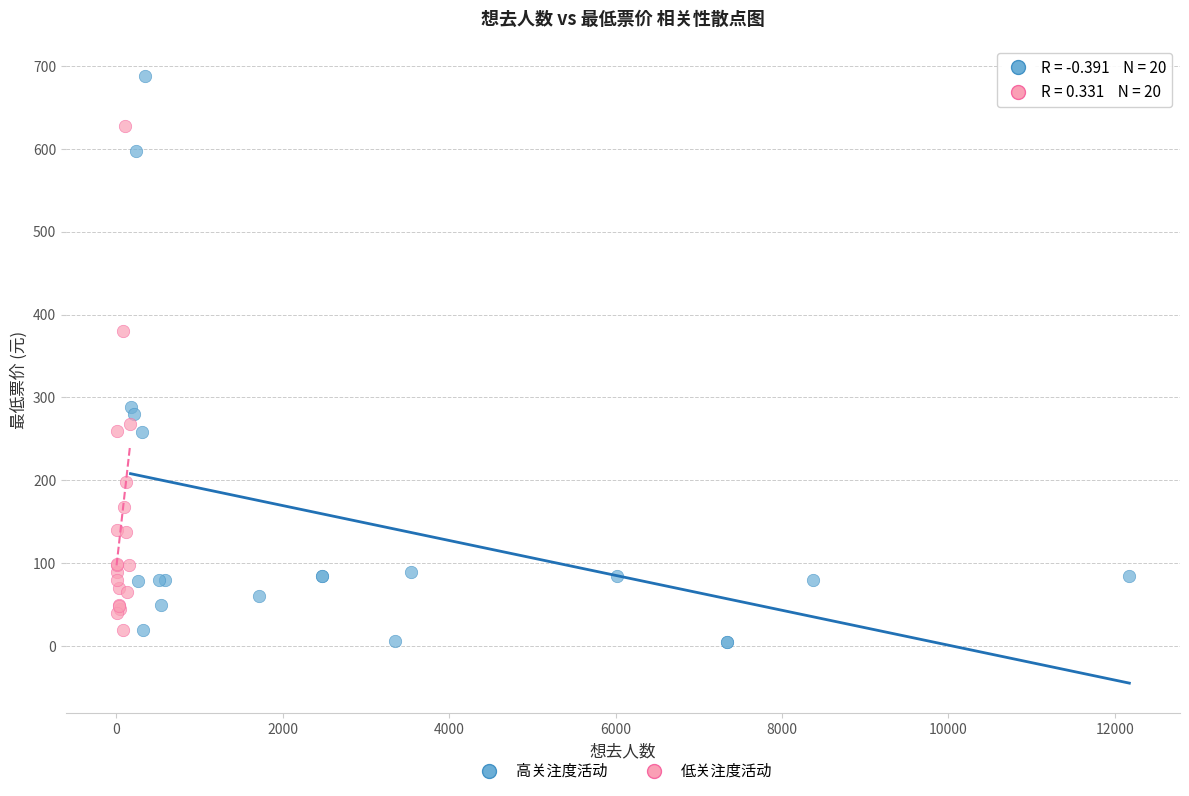

Which series contains the highest Y value?

高关注度活动